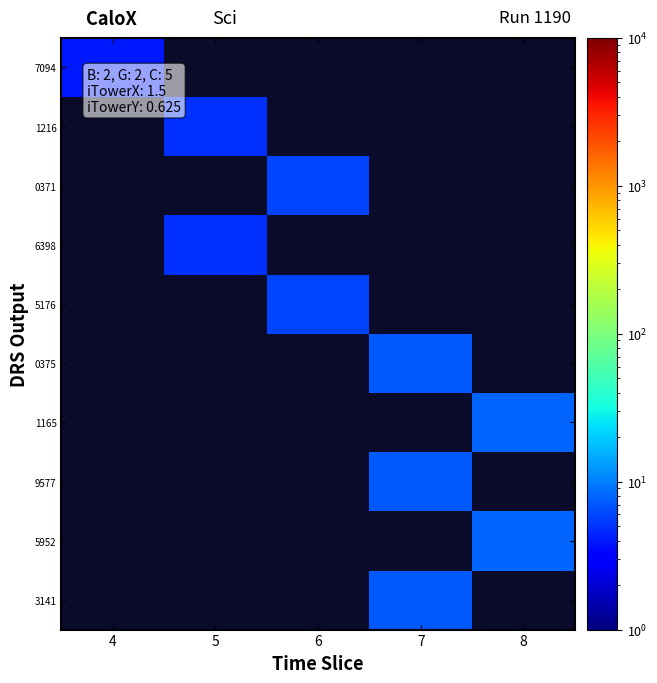

Which category has the lowest value in the 6398 series?

4